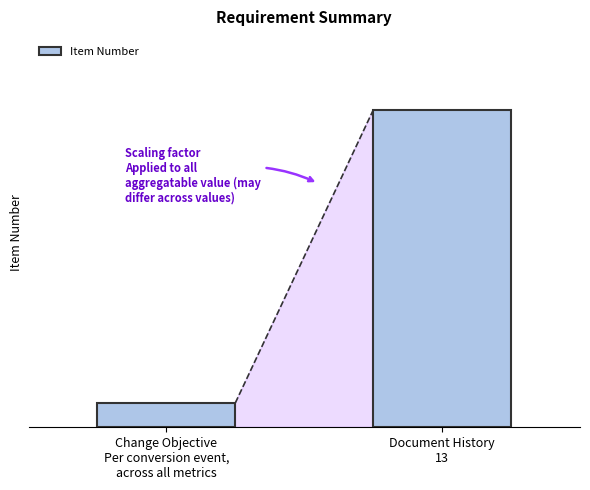

What is the label of the 2nd bar from the left?

Document History
13